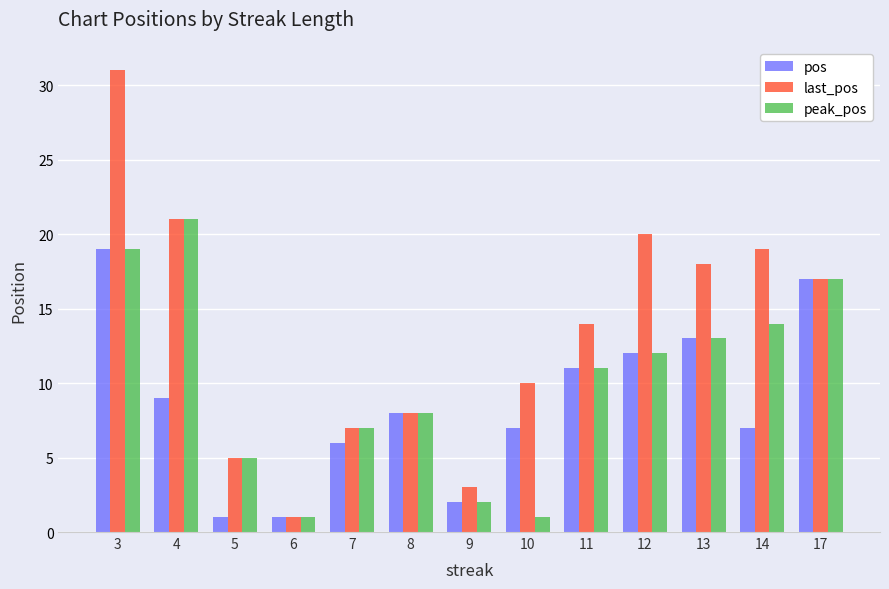

What is the value of the last_pos bar at the 5th from the left?

7